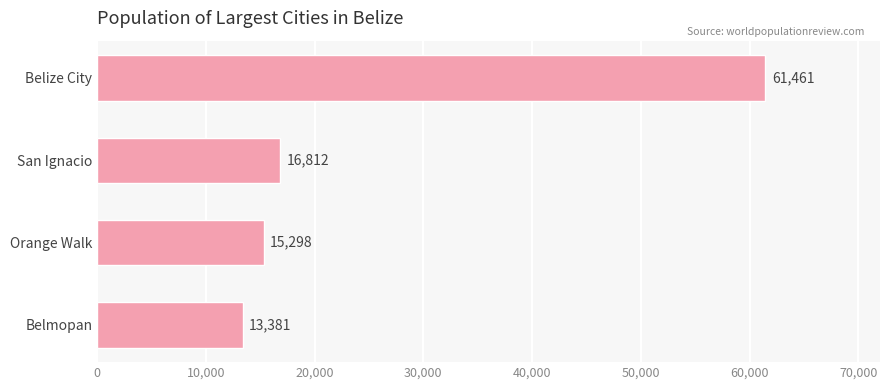

Rank the categories by value from lowest to highest.

Belmopan, Orange Walk, San Ignacio, Belize City